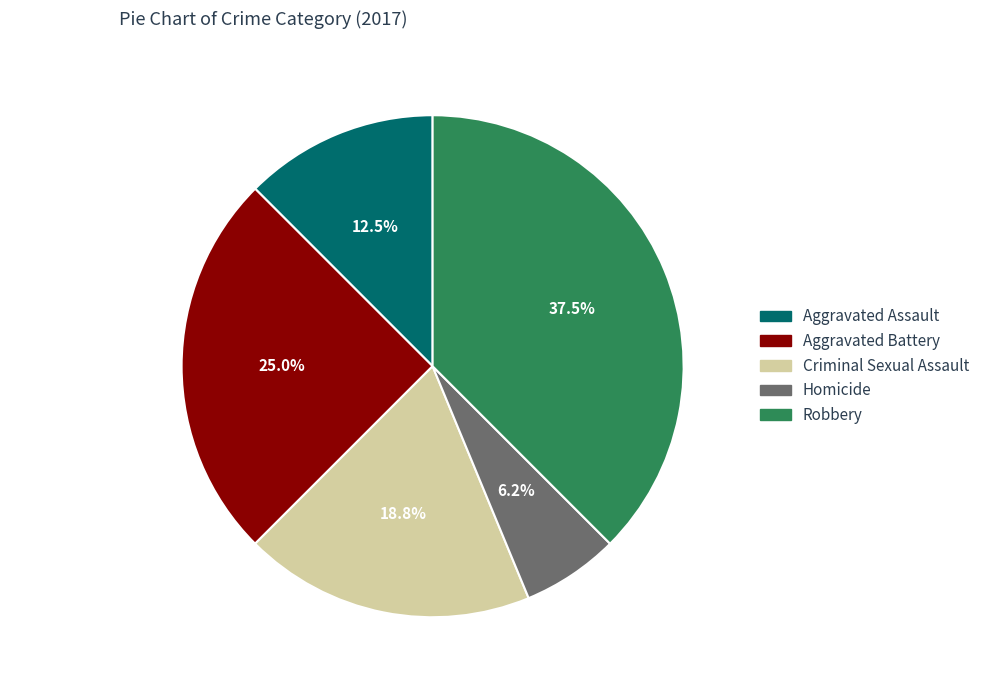

Does any single category account for the majority?

No